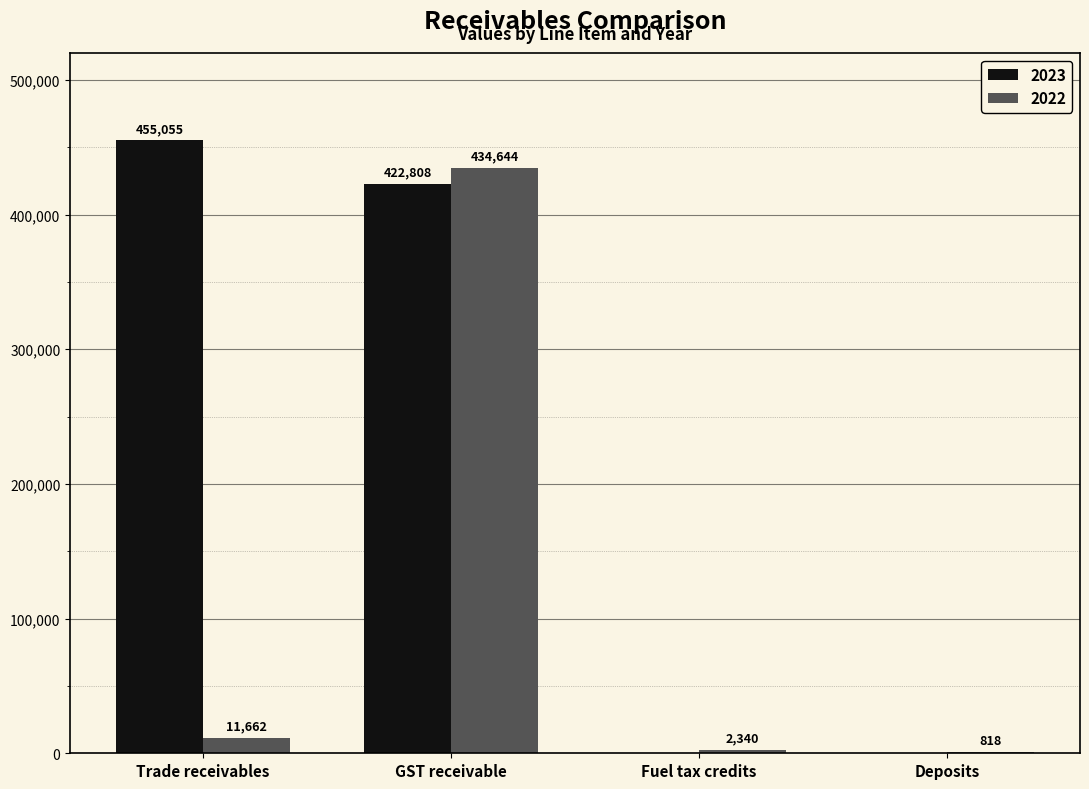

Which category has the highest value in the 2023 series?

Trade receivables